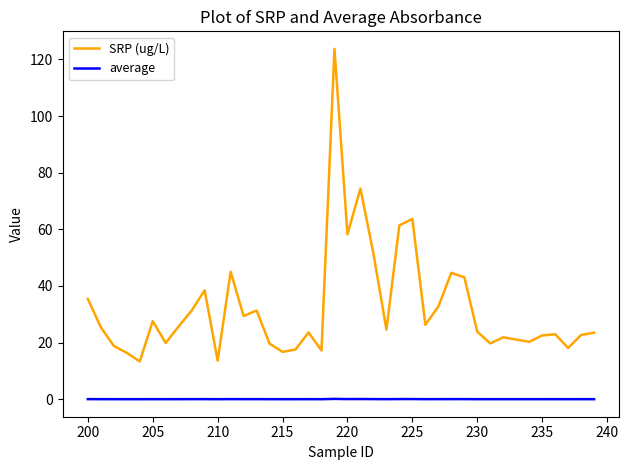

Rank the series by their maximum value, from highest to lowest.

SRP (ug/L), average